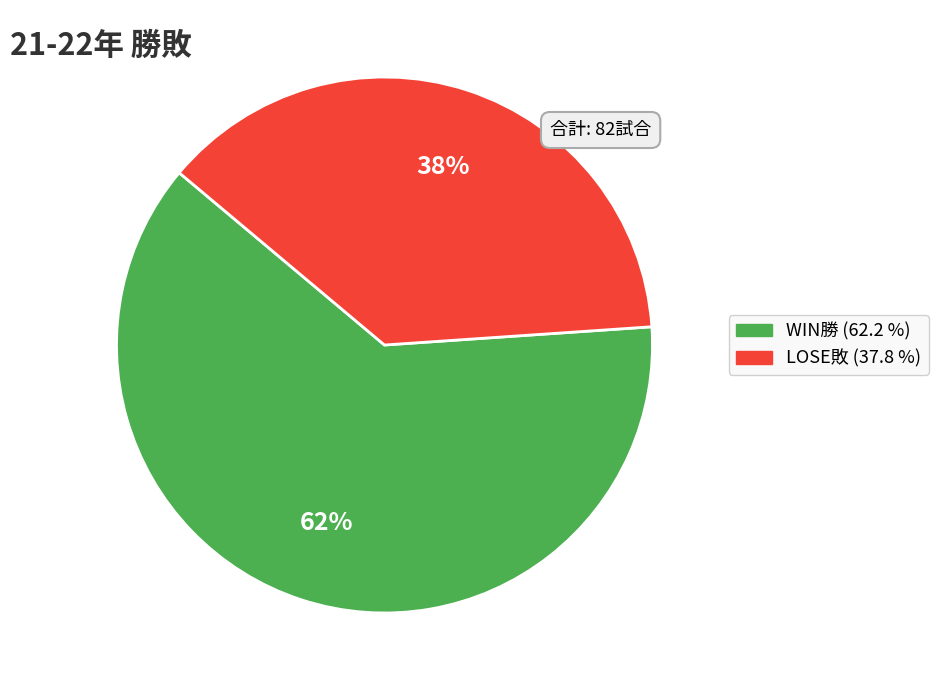

To the nearest percent, what is the difference between the WIN勝 and LOSE敗 slice percentages?

24%